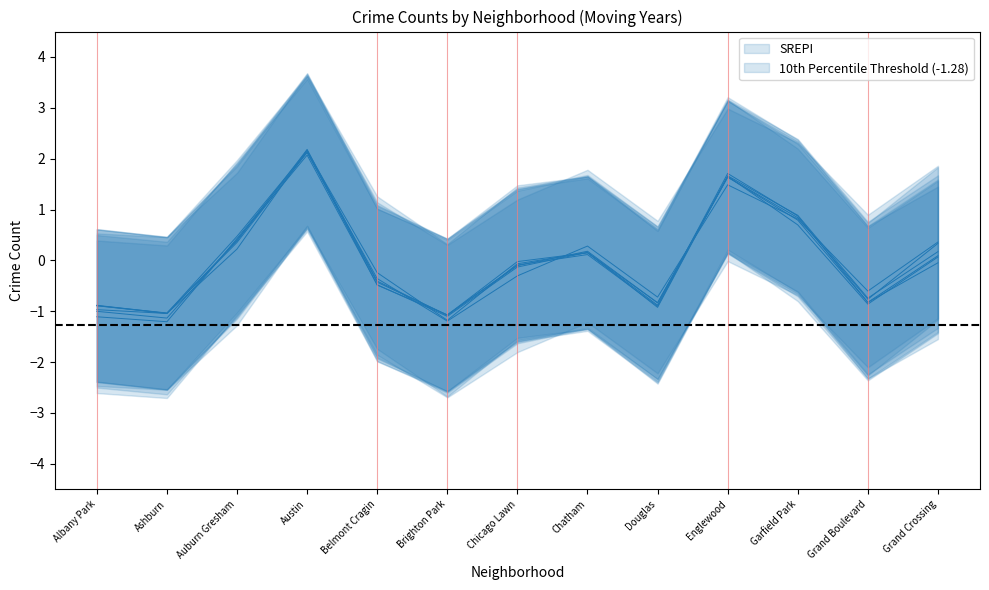

What position from the right is Douglas?

5